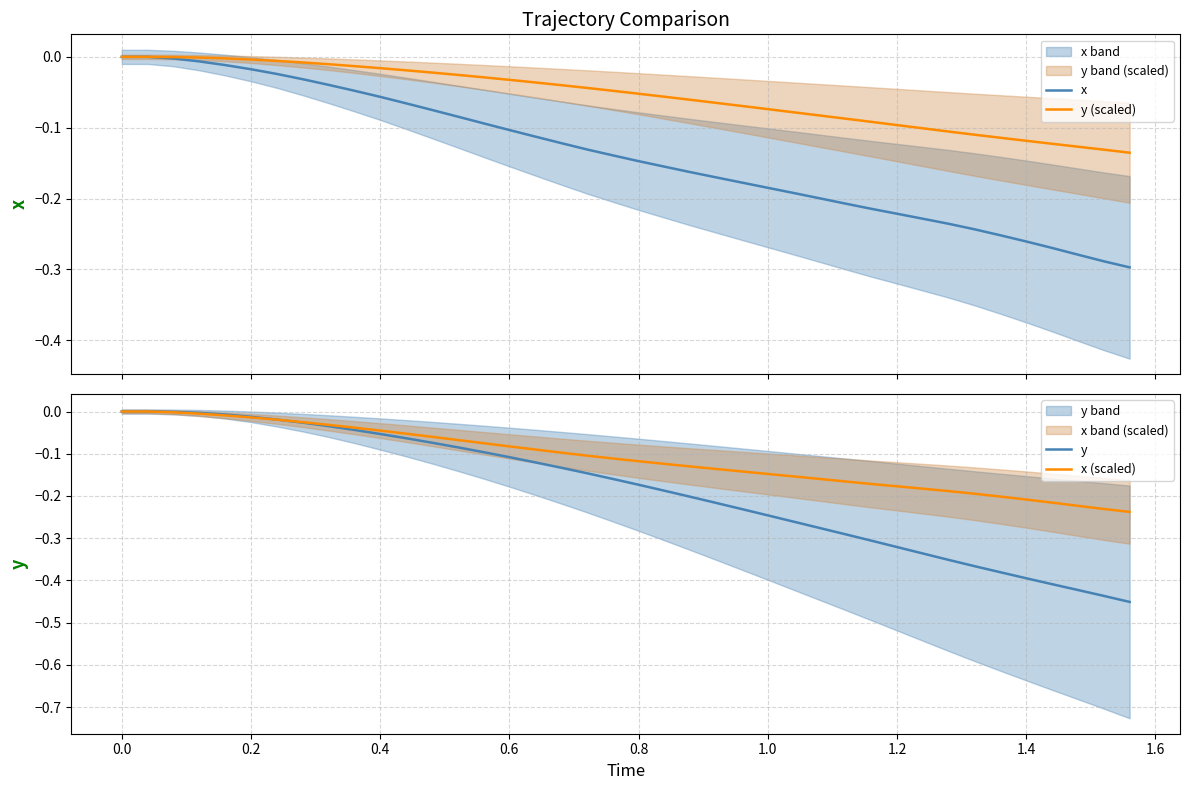

How many lines are shown in the chart?

4